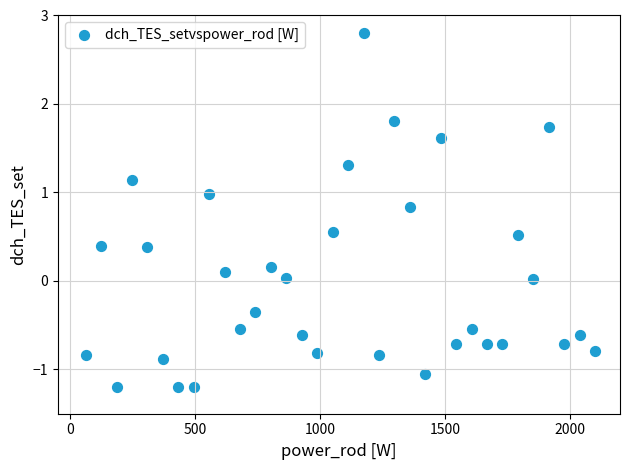

What is the range of Y values (max minus min)?

4.0